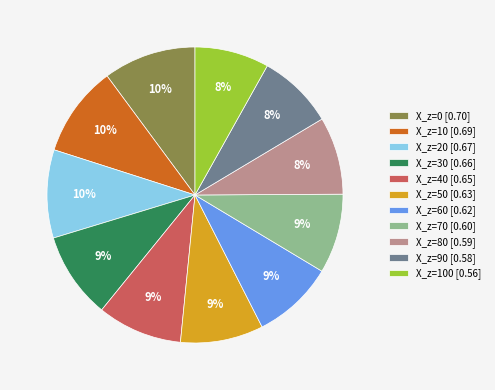

Is there a majority slice in this chart?

No